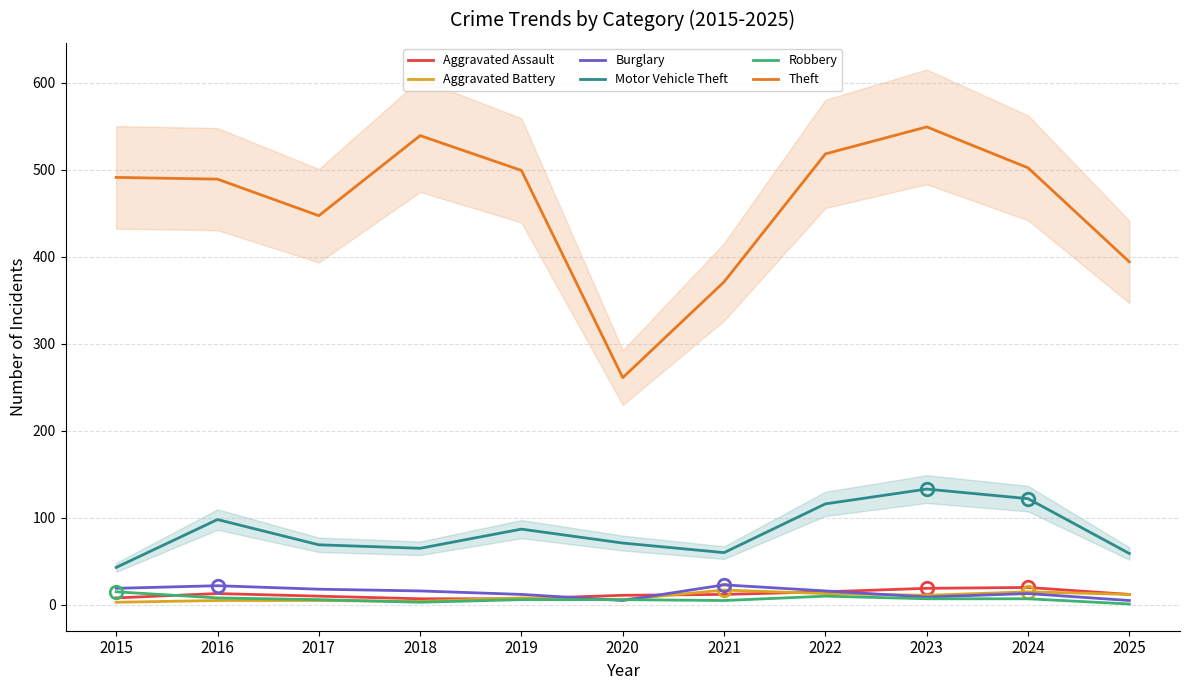

Rank the series by their maximum value, from highest to lowest.

Theft, Motor Vehicle Theft, Burglary, Aggravated Assault, Aggravated Battery, Robbery